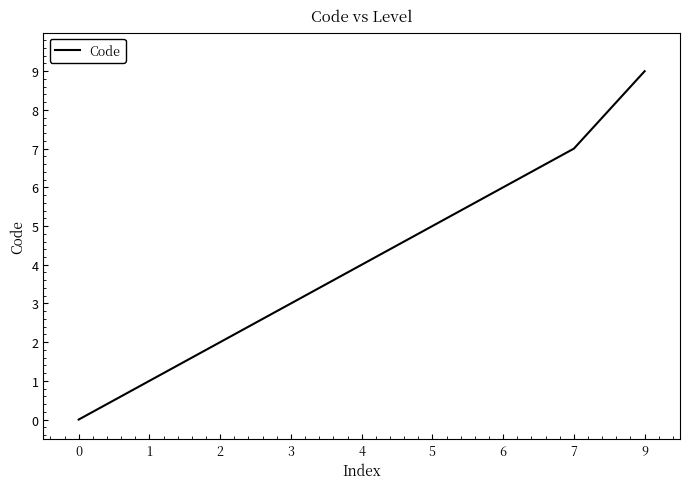

Is it true that the value at 7 is 10?

False